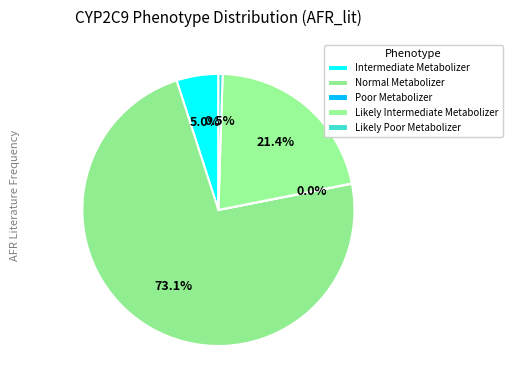

Which category accounts for the majority?

Normal Metabolizer